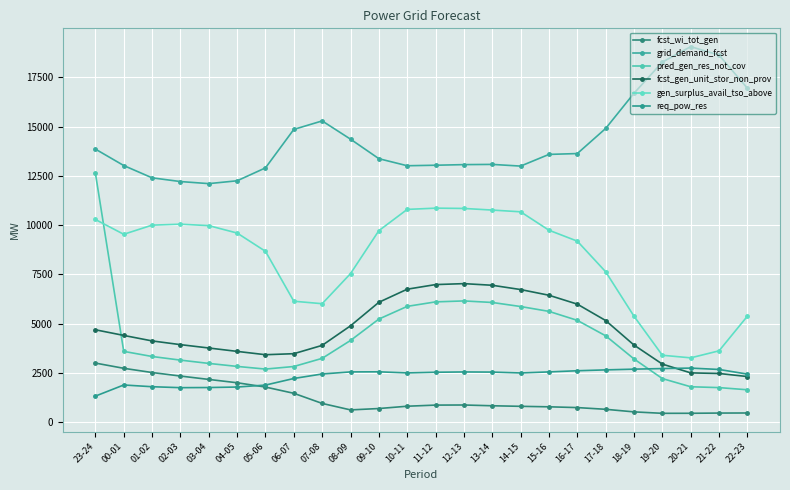

How many distinct data groups are displayed?

6